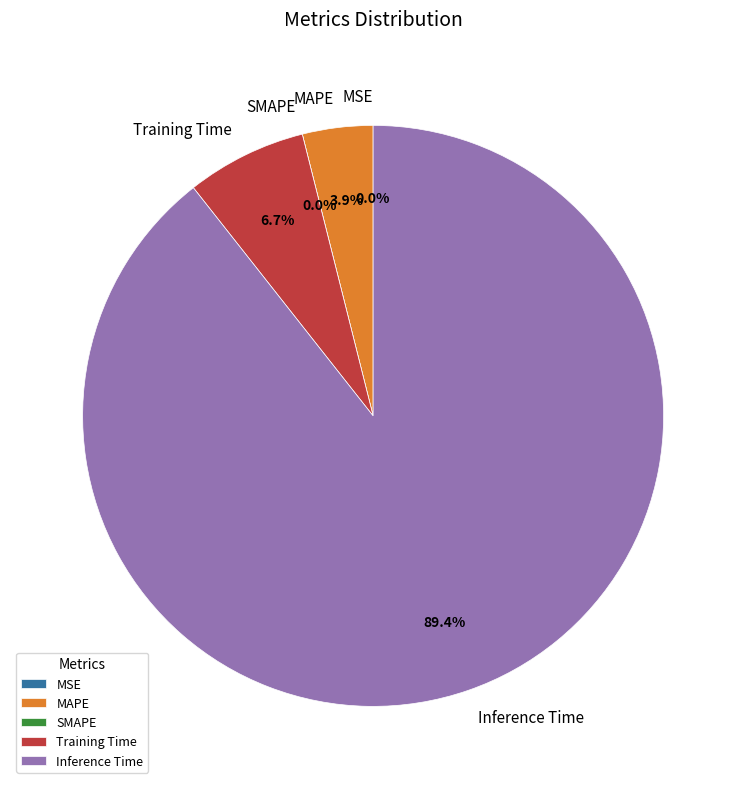

Rank the categories by value from lowest to highest.

SMAPE, MSE, MAPE, Training Time, Inference Time